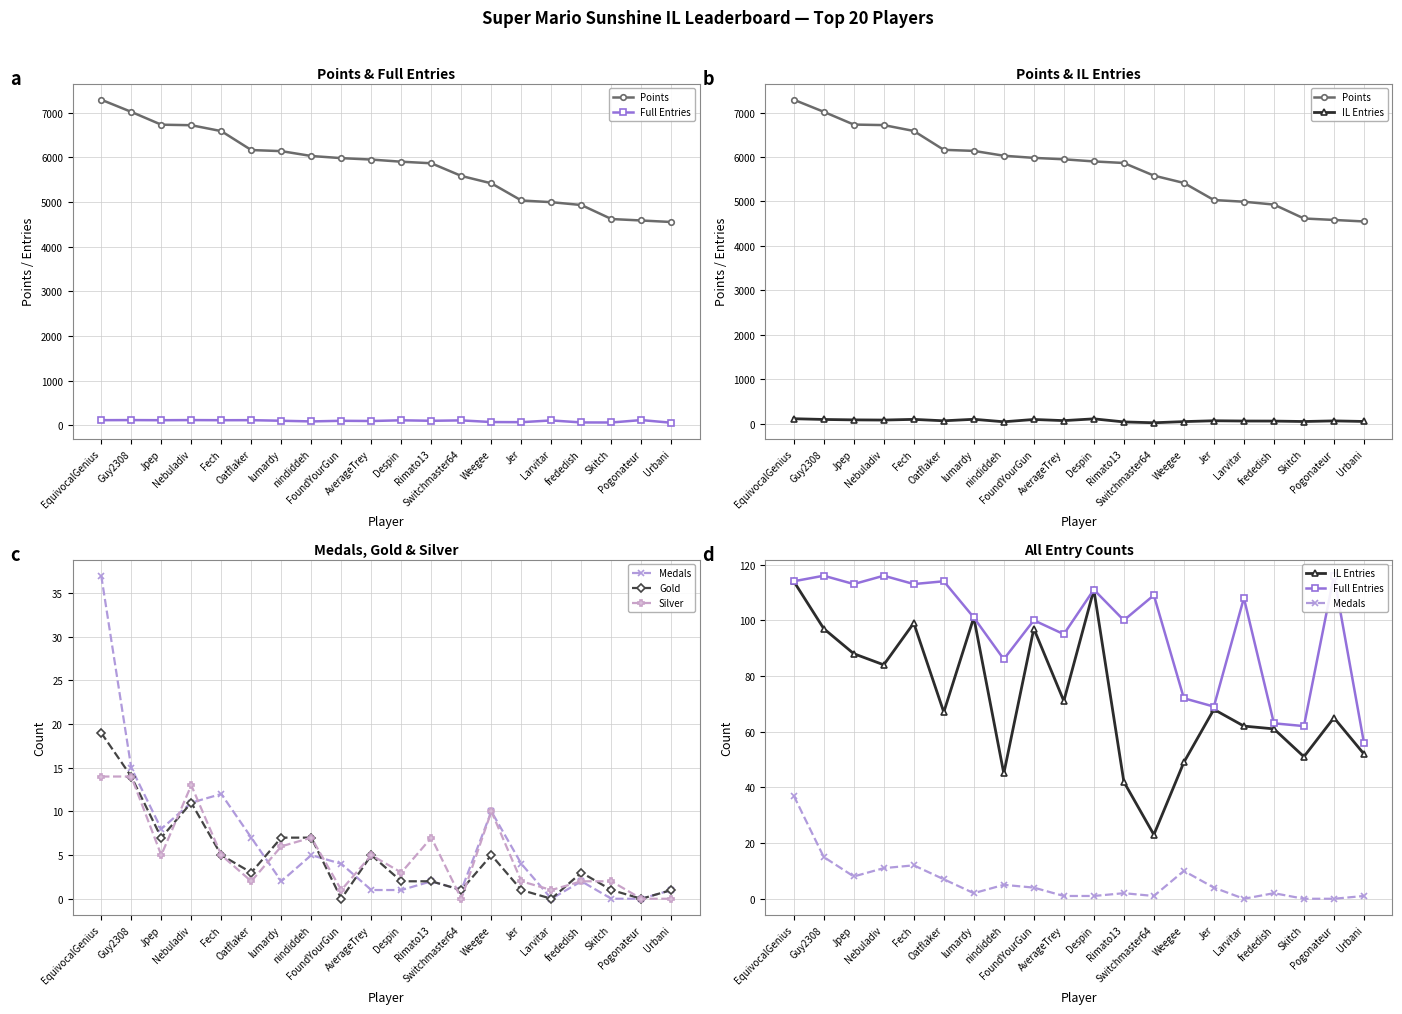

What is the sum of all Points values?

116058